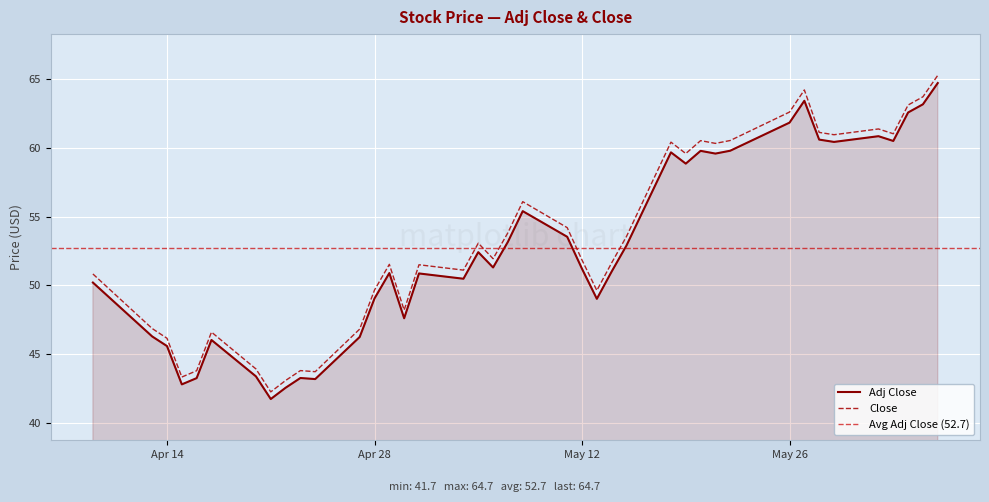

How many values in the Close series exceed 51?

25